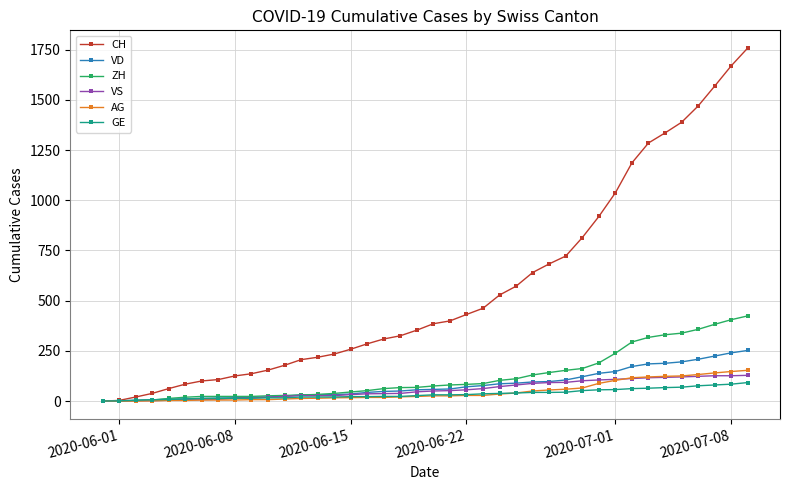

Does the chart have visible grid lines?

Yes